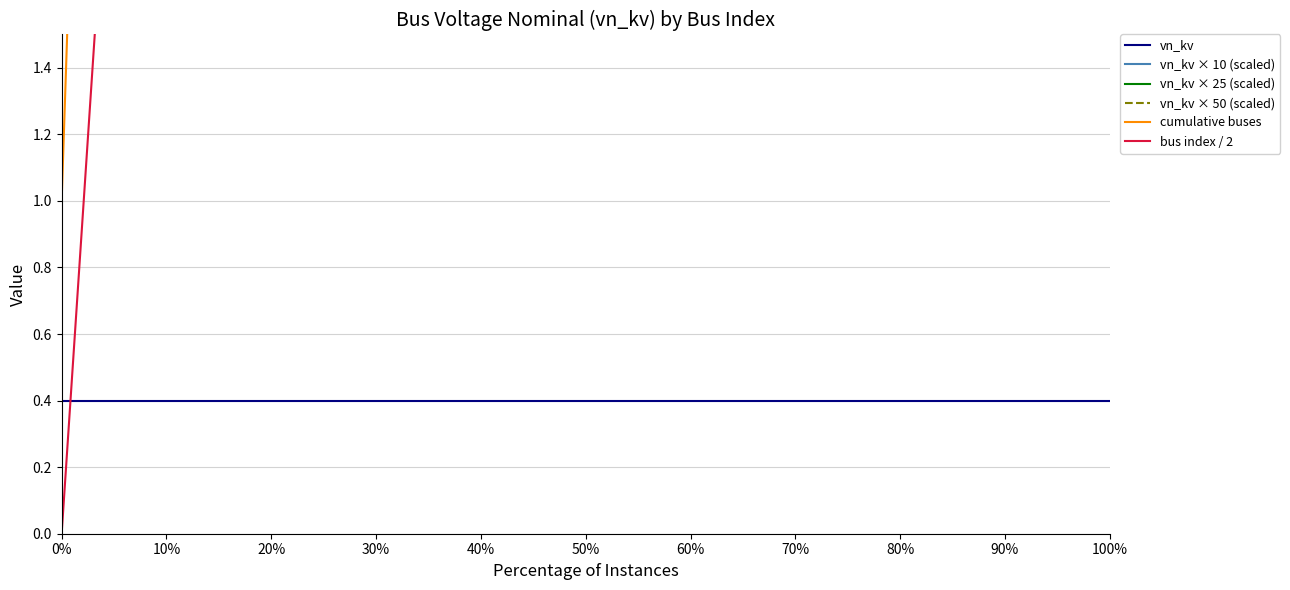

Is it true that vn_kv × 50 (scaled) equals 7.9 at 15?

False